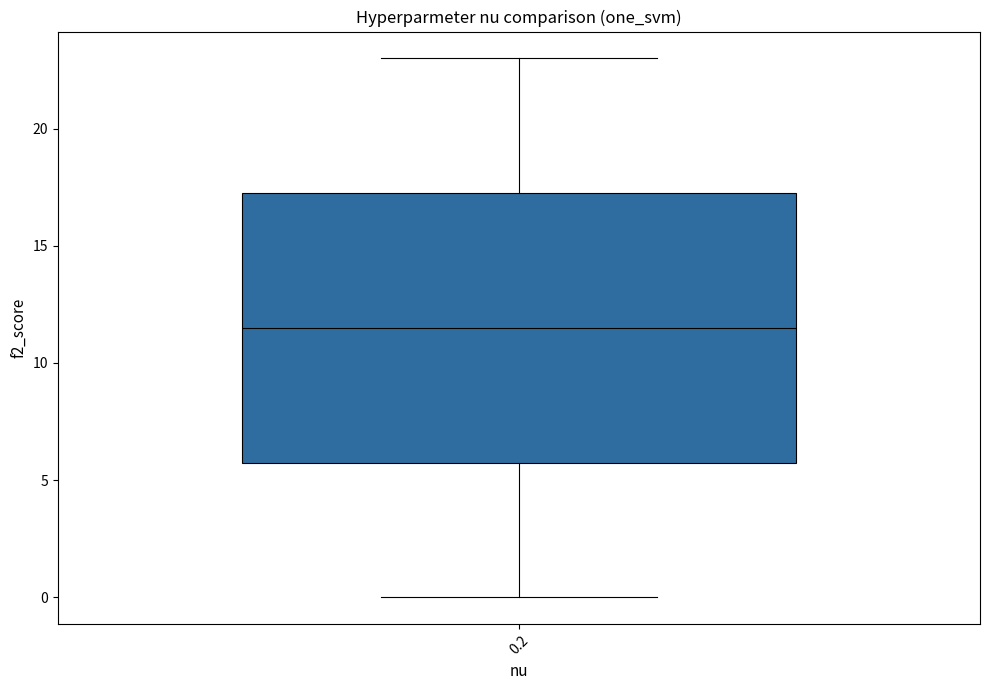

Transcribe this box plot: give where the median line is, the range the box spans, and where the two whiskers end, as read against the y-axis. The values are not printed on the chart, so give them approximately, as read against the axis.

median 11.5, box 6.0 to 17.5, whiskers 0.0 to 23.0